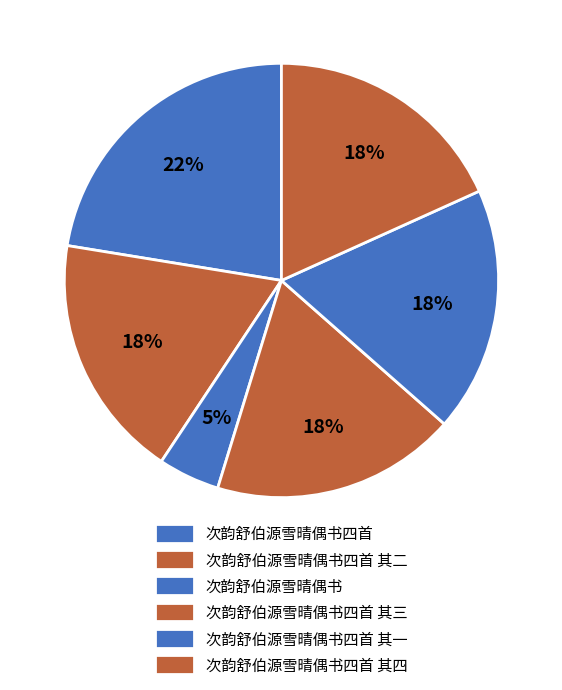

To the nearest percent, what portion does 次韵舒伯源雪晴偶书四首 其一 represent?

18%